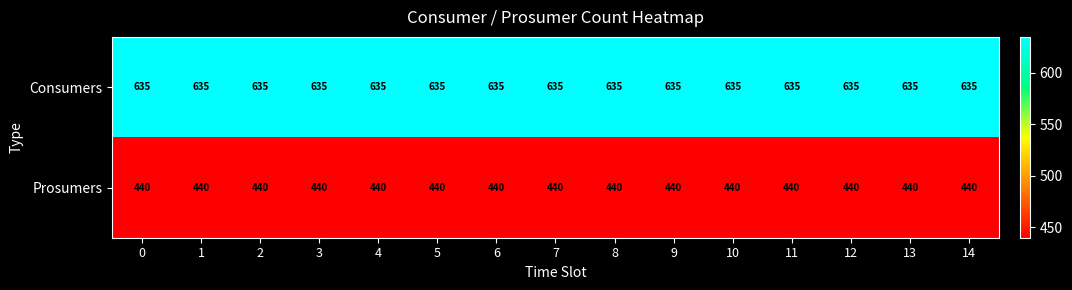

At 4, list the series in order from largest to smallest.

Consumers, Prosumers